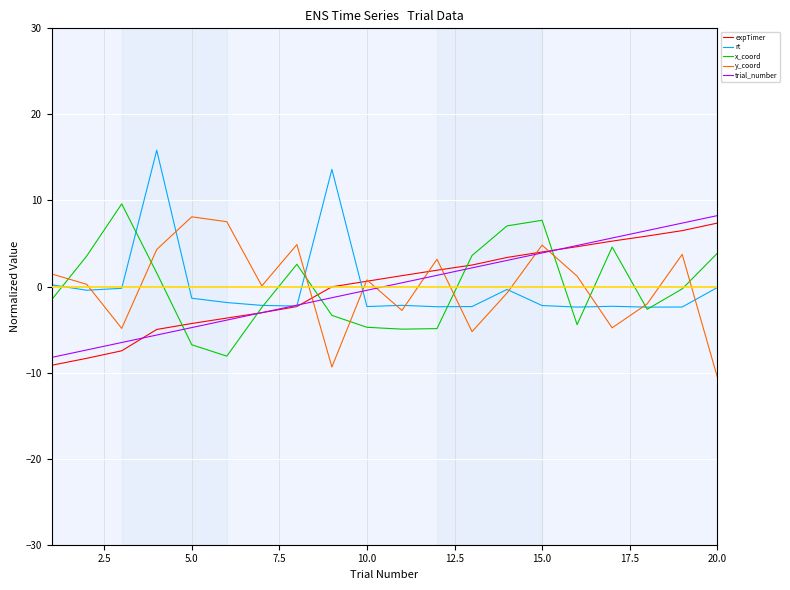

What is the minimum value for x_coord?

-8.1